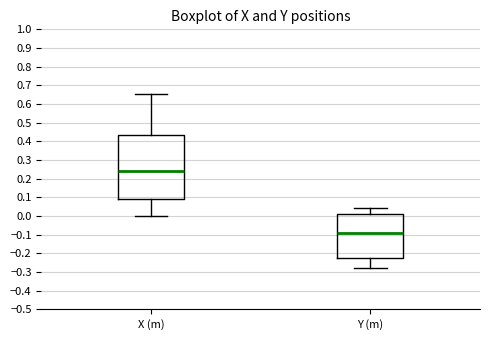

Which box has the highest median line?

X (m)